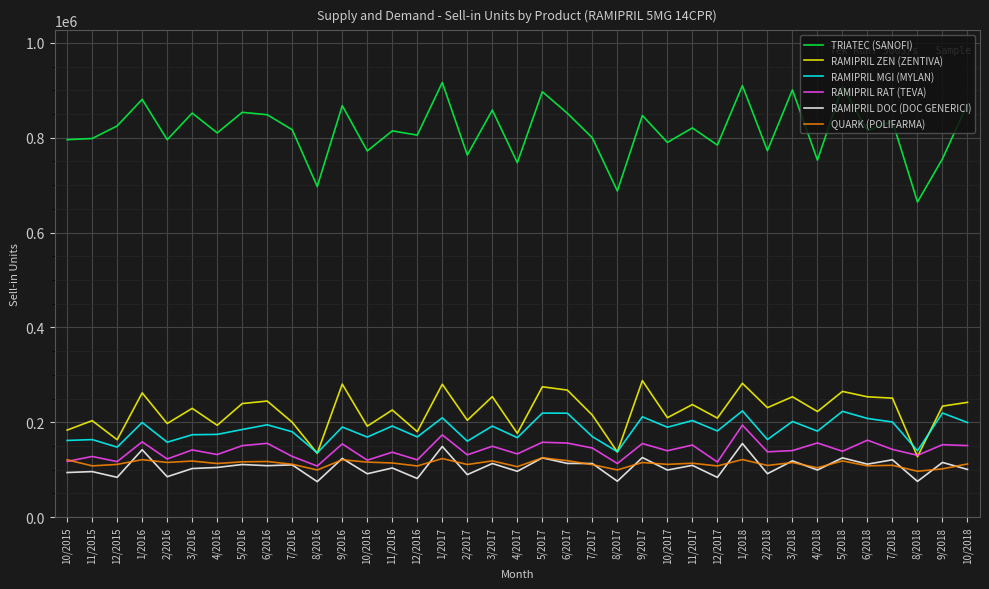

What is the difference between the maximum and second lowest values in the RAMIPRIL ZEN (ZENTIVA) series?

153293